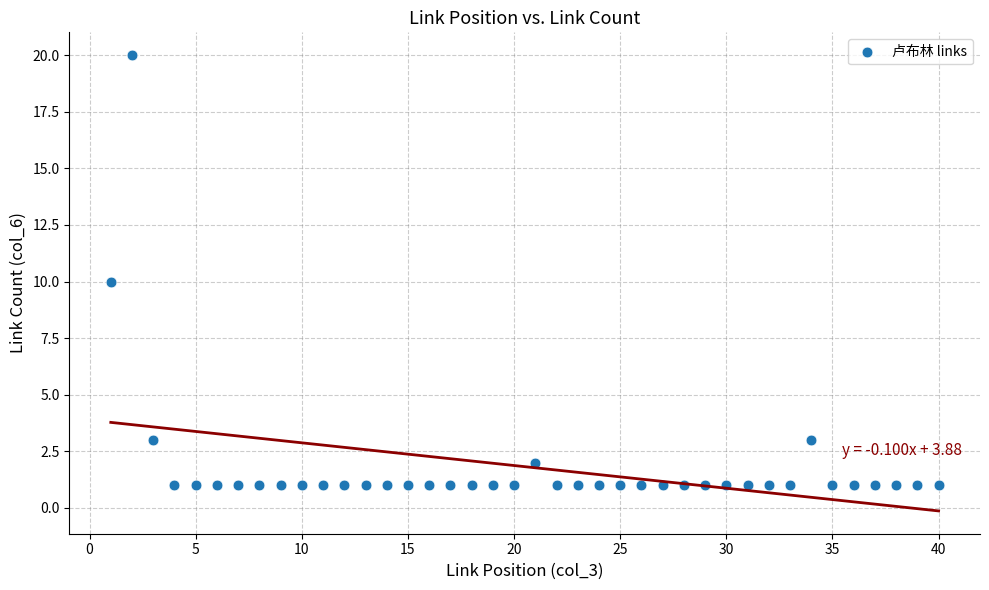

What is the range of Y values (max minus min)?

19